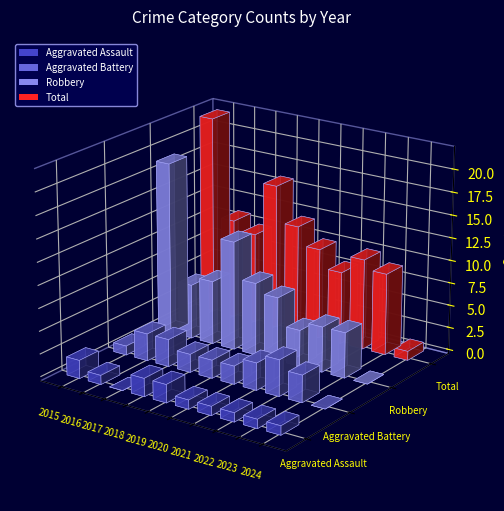

Which series changed the most between 2018 and 2023?

Robbery